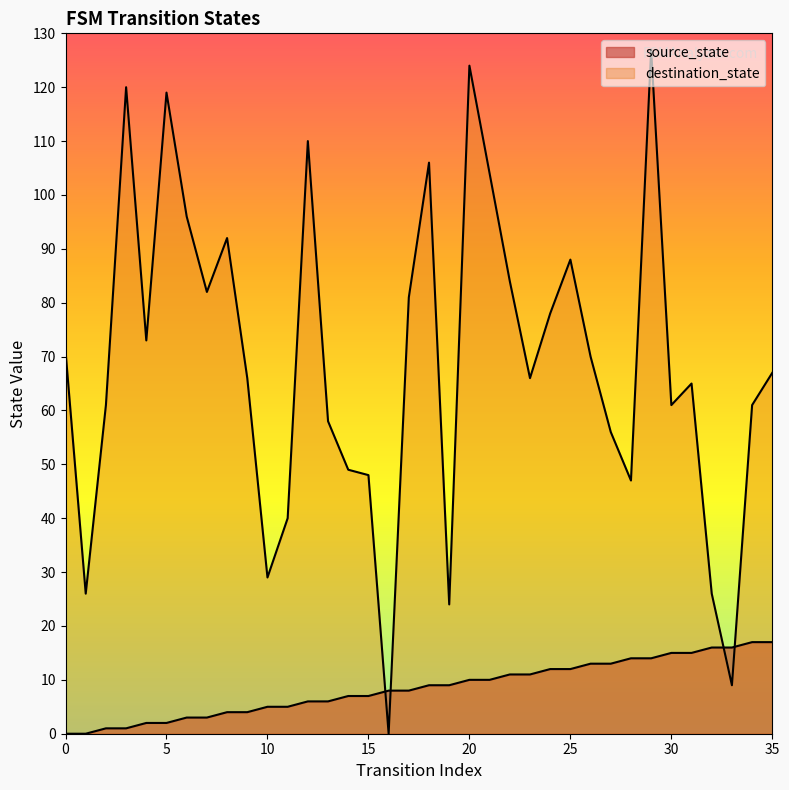

What is the average value of the source_state series?

8